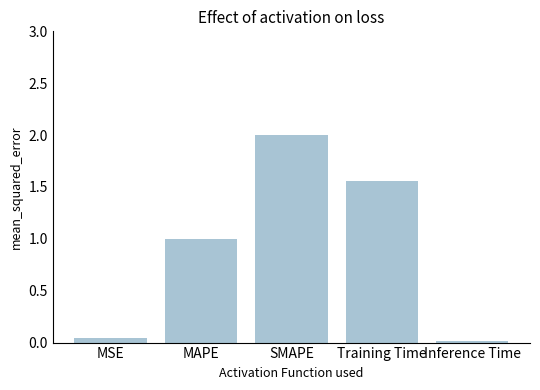

Which category has the highest value across all series?

SMAPE